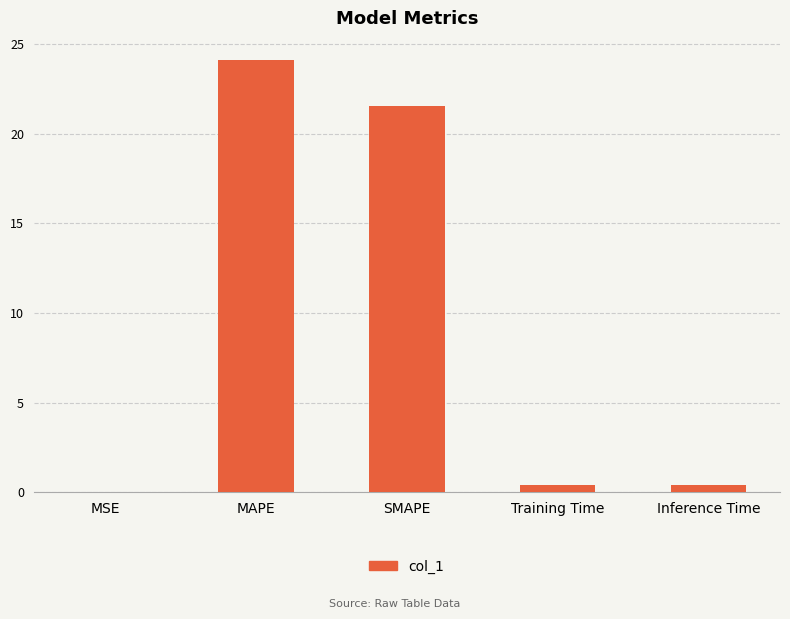

Which label corresponds to the largest value in the chart?

MAPE